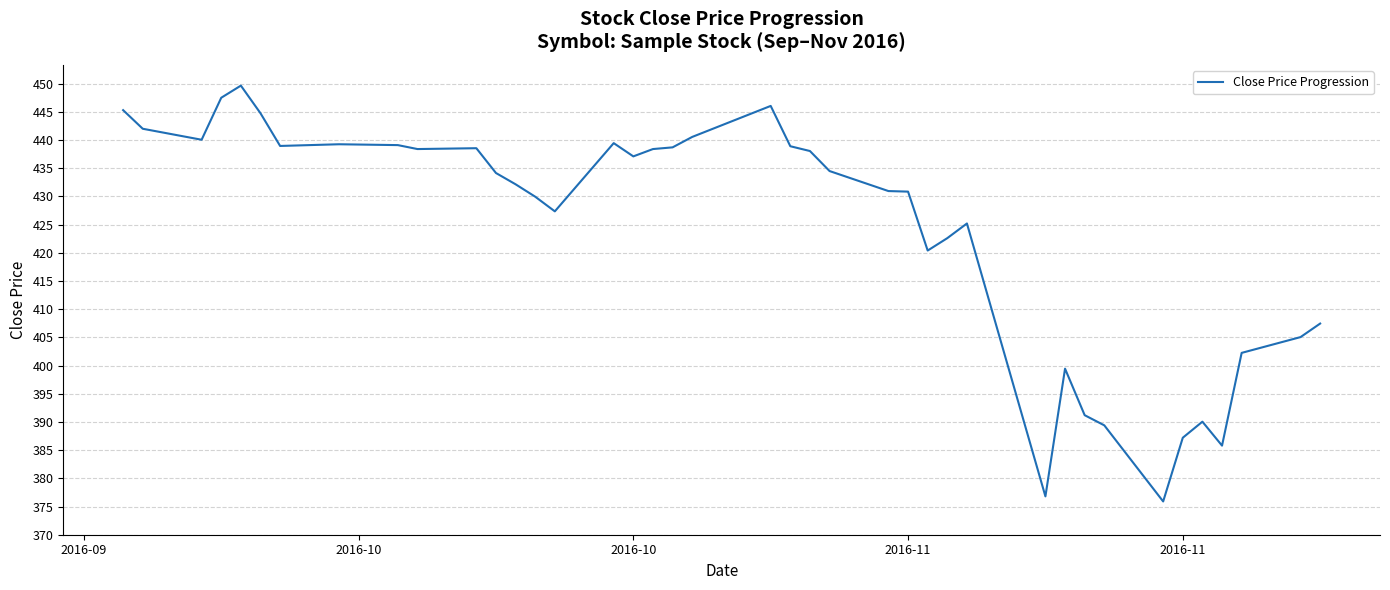

What is the minimum value shown in the chart?

375.9